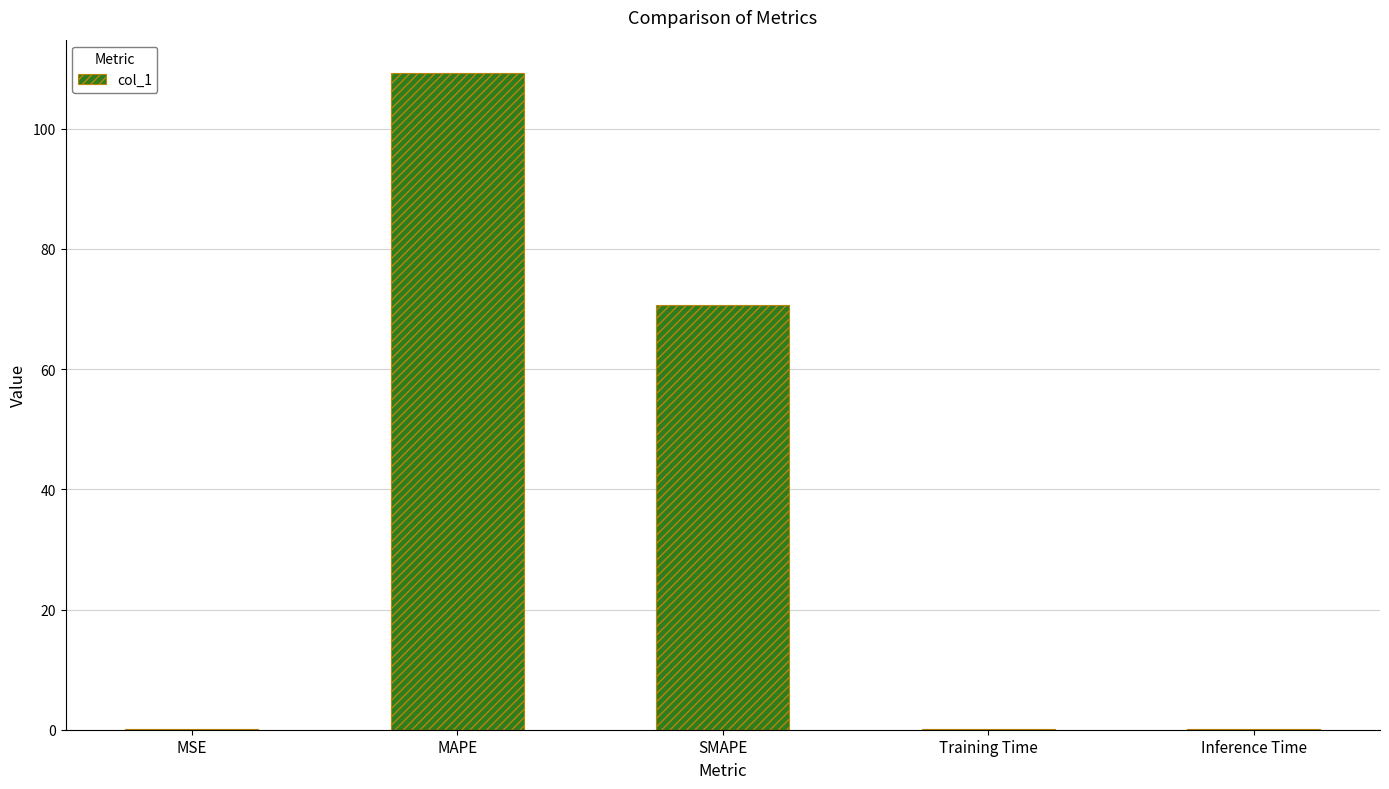

What is the sum of the values at SMAPE and Inference Time?

70.8